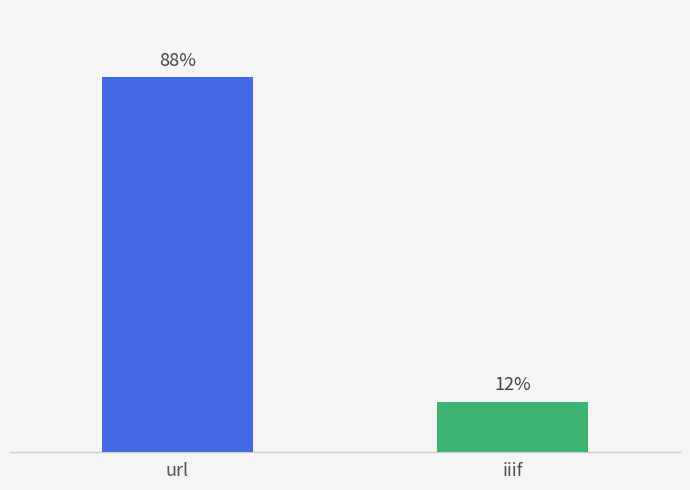

Does the chart contain any negative values?

No